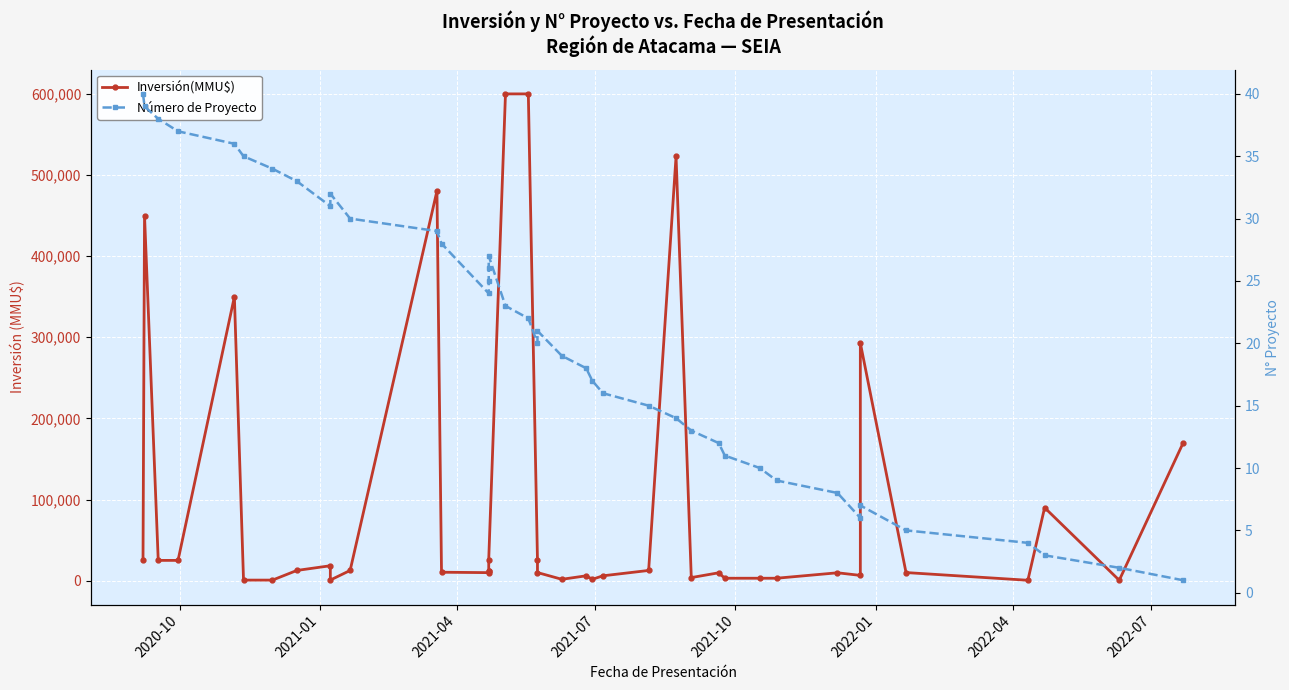

Does the chart display data point markers on the line(s)?

Yes